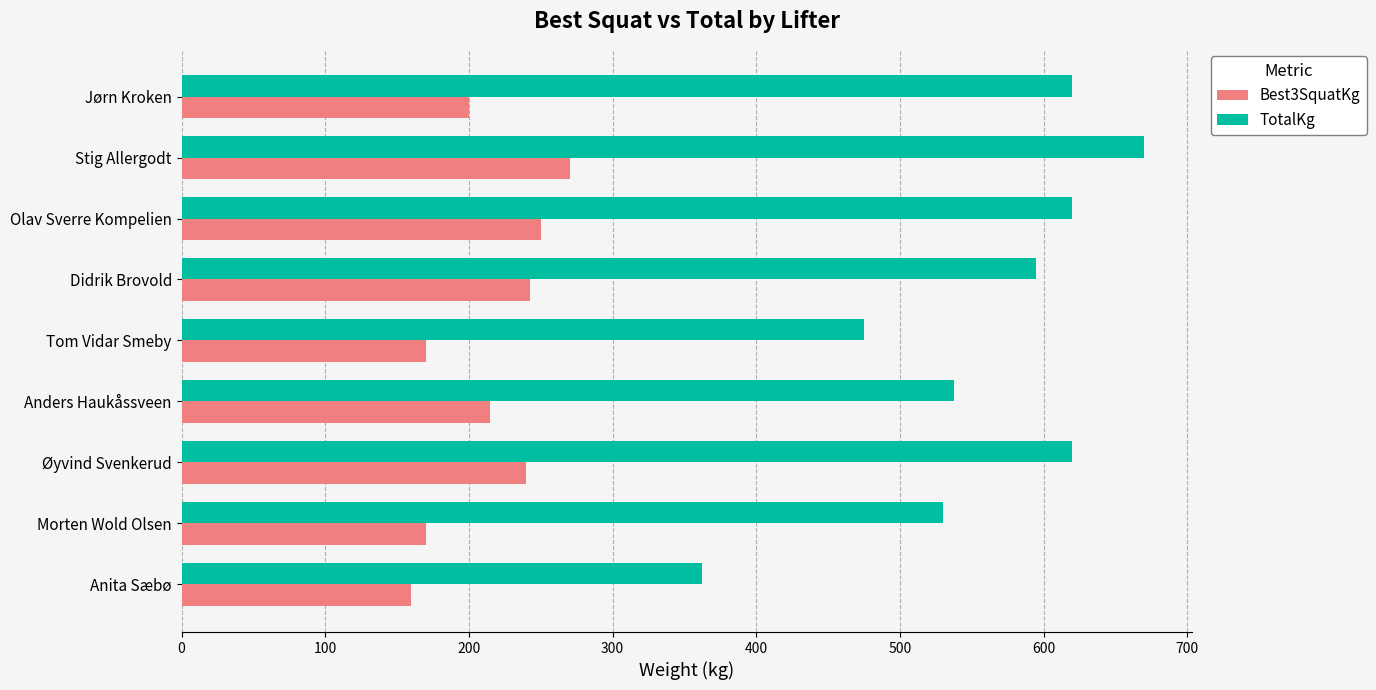

List the series in order of their overall mean, lowest first.

Best3SquatKg, TotalKg